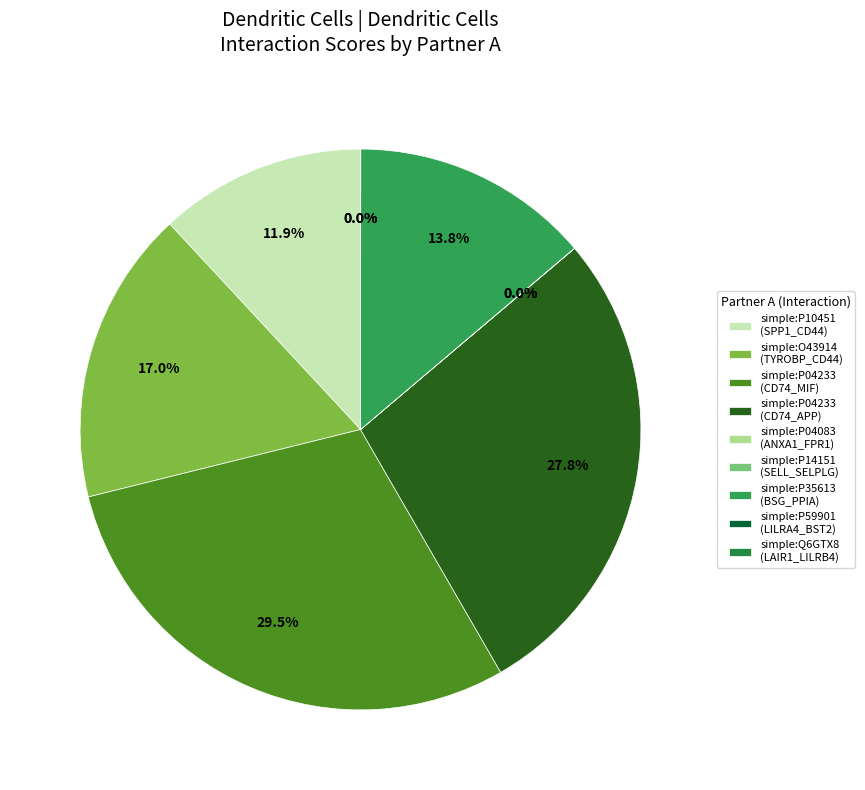

What percentage do simple:P04233 (CD74_APP) and simple:O43914 together represent?

44.8%